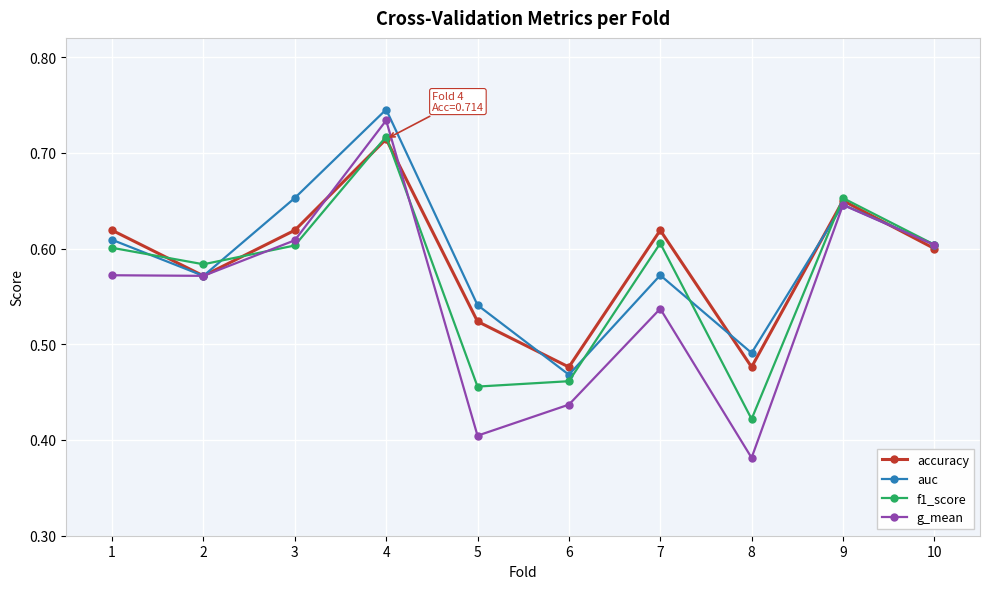

Which category has the lowest value across all series?

8